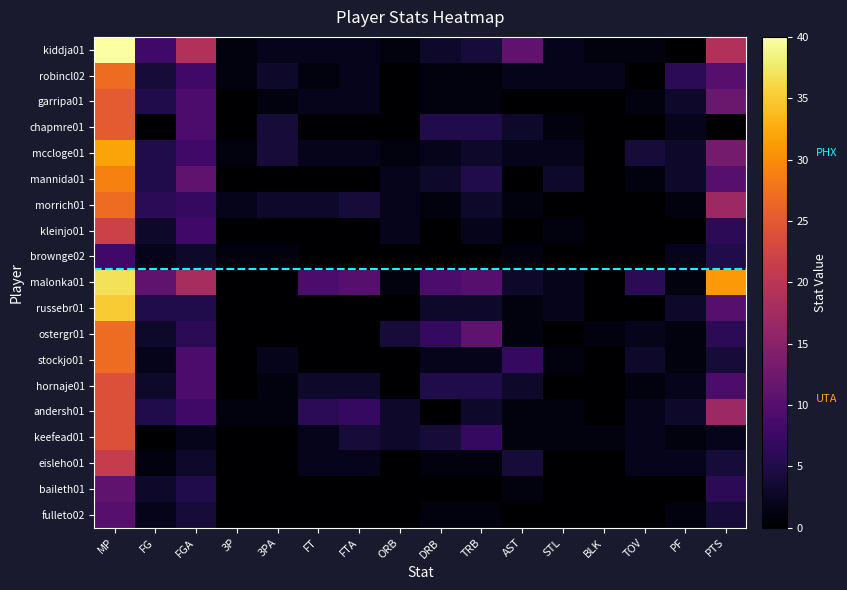

How many distinct data groups are displayed?

19